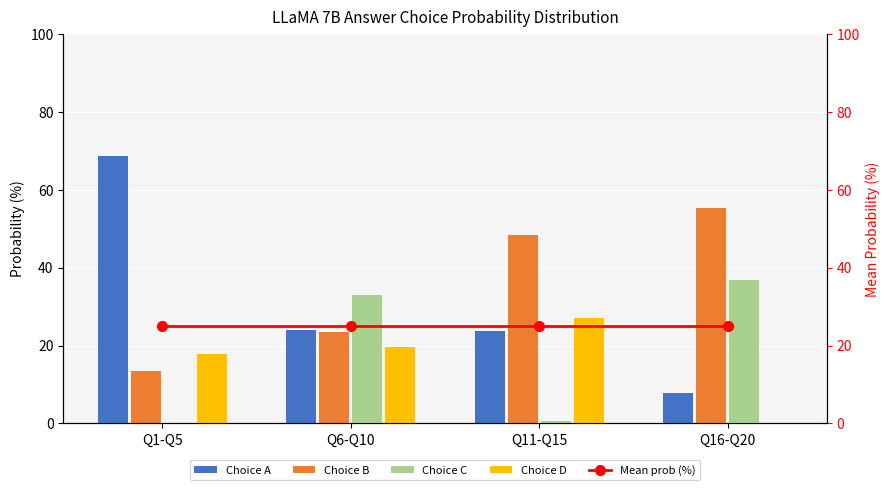

What is the label of the 4th bar from the right?

Q1-Q5